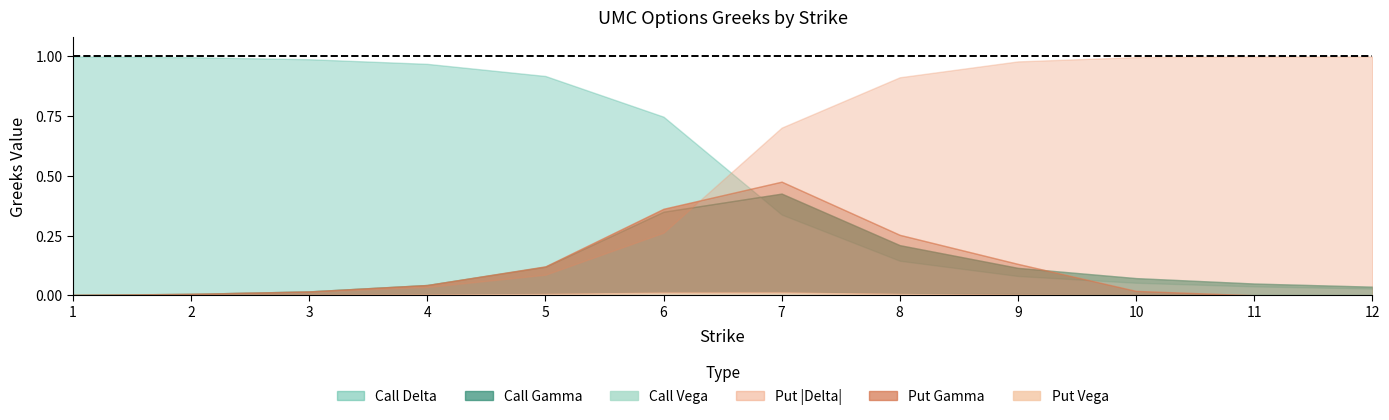

Which category has the highest value in the put_delta_abs series?

11